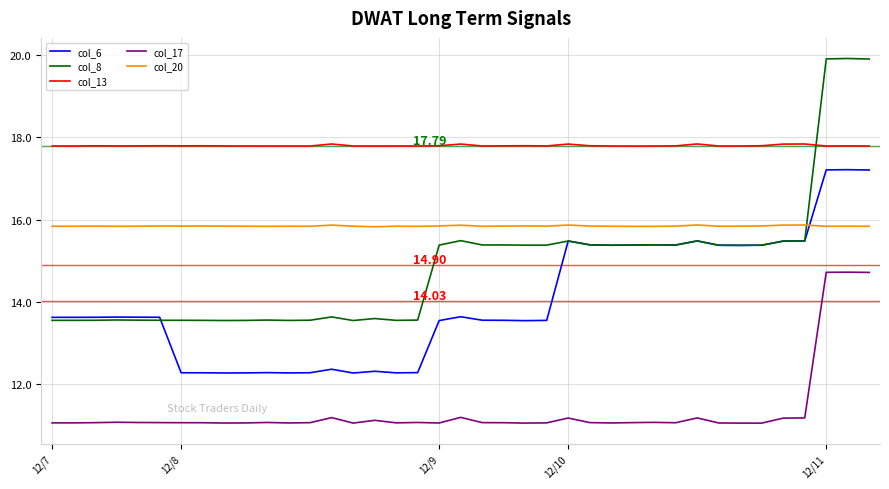

After their last crossing, which series has the higher values: col_13 or col_8?

col_8